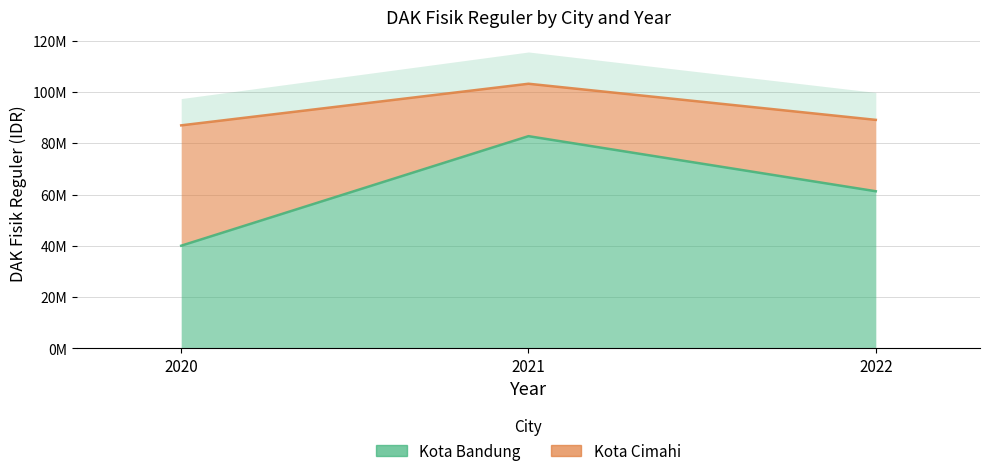

Where does the data first go above 61282761?

2021